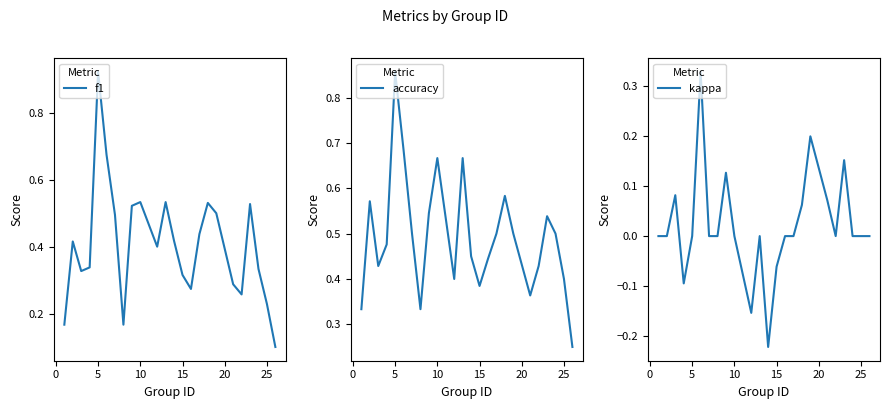

What is the difference between the highest and lowest values at 10?

0.6